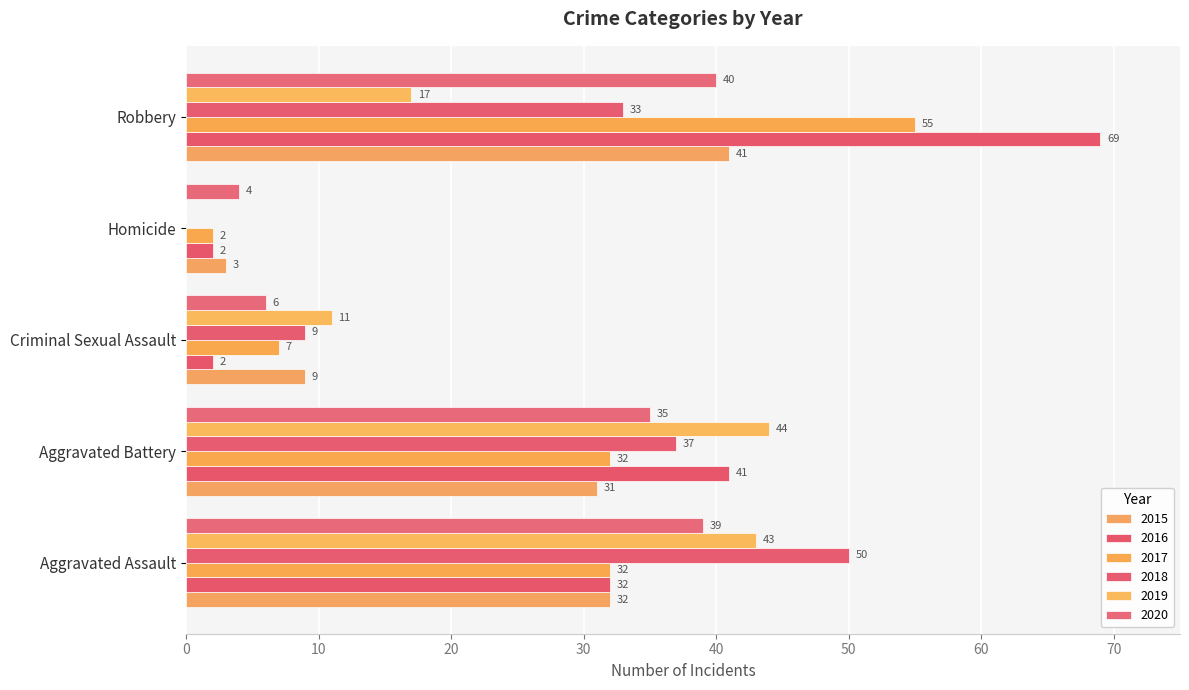

What is the average value of the 2018 series?

26